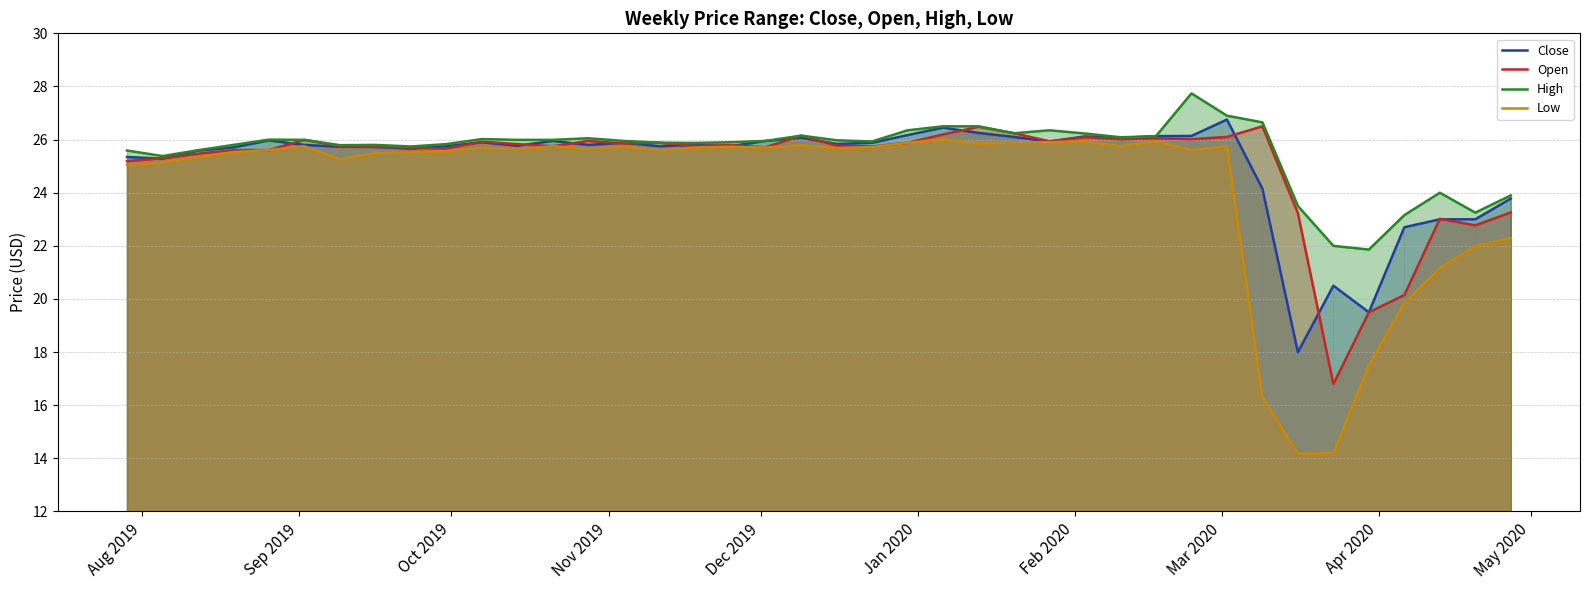

Reading left to right, list all the values displayed in this chart.

Close: 25.3	25.3	25.6	25.7	26.0	25.8	25.7	25.7	25.7	25.8	25.9	25.8	26.0	25.8	25.9	25.8	25.8	25.8	26.0	26.1	25.8	25.9	26.2	26.5	26.2	26.1	25.9	26.1	26.1	26.1	26.1	26.8	24.1	18.0	20.5	19.5	22.7	23.0	23.0	23.8
Open: 25.2	25.3	25.5	25.6	25.6	26.0	25.8	25.7	25.7	25.7	25.9	25.8	25.8	26.0	25.9	25.9	25.8	25.8	25.7	26.1	25.8	25.7	25.9	26.2	26.5	26.2	25.9	26.1	26.0	26.0	26.0	26.1	26.5	23.2	16.8	19.5	20.1	23.0	22.8	23.3
High: 25.6	25.4	25.6	25.8	26.0	26.0	25.8	25.8	25.7	25.8	26.0	26.0	26.0	26.0	26.0	25.9	25.9	25.9	26.0	26.1	26.0	25.9	26.4	26.5	26.5	26.2	26.4	26.2	26.1	26.1	27.7	26.9	26.6	23.5	22.0	21.9	23.2	24.0	23.2	23.9
Low: 25.0	25.1	25.4	25.5	25.6	25.8	25.3	25.5	25.5	25.6	25.7	25.6	25.8	25.7	25.7	25.6	25.7	25.7	25.7	25.8	25.7	25.7	25.9	26.0	25.9	25.9	25.9	25.9	25.8	25.9	25.6	25.8	16.3	14.2	14.2	17.5	19.9	21.2	22.0	22.3